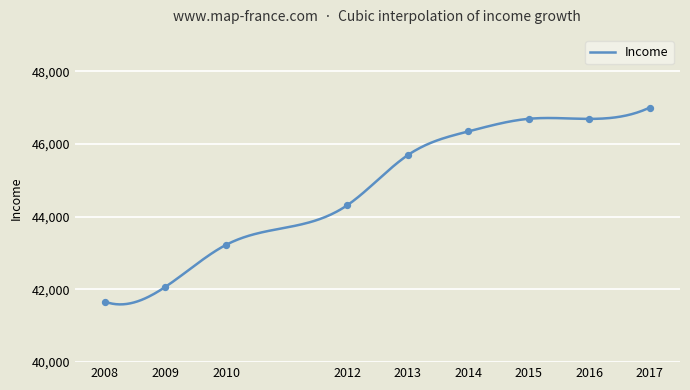

Which has a higher value, 2013 or 2017?

2017